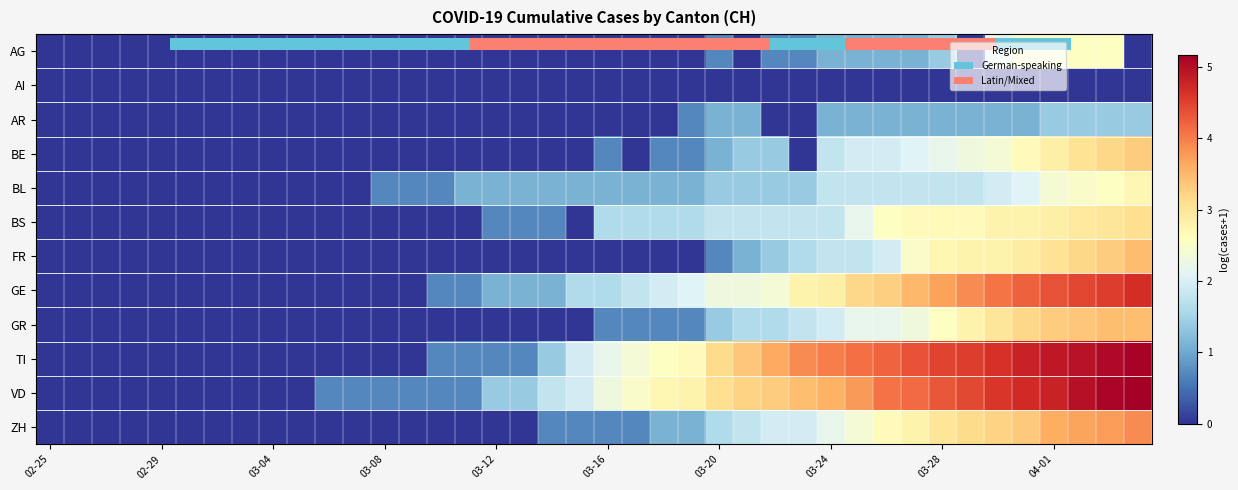

At which category does the chart reach its minimum across all series?

02-25